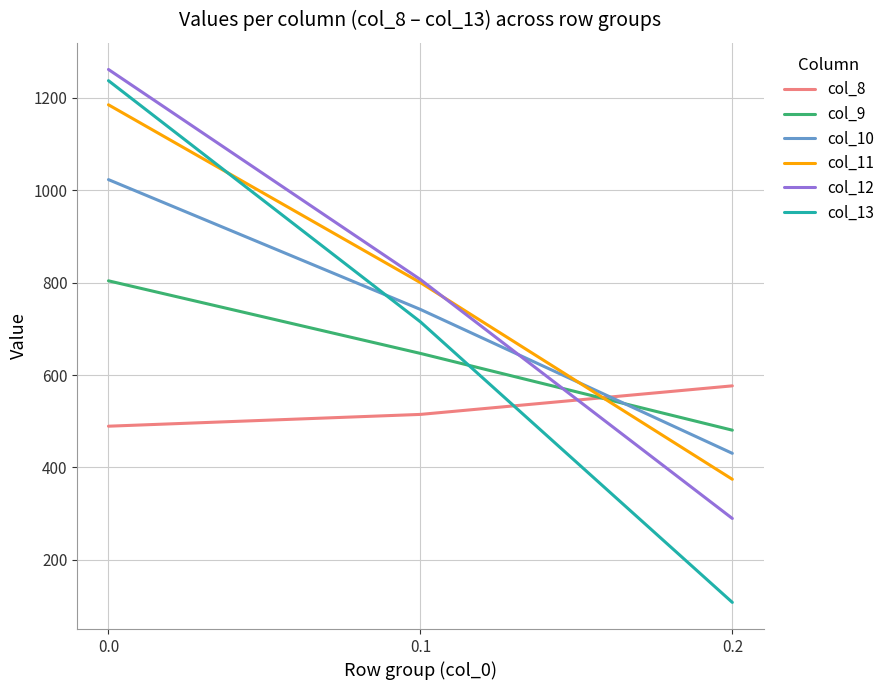

Reading left to right, what are all the values shown in this chart?

col_8: 0.0=489.3	0.1=514.8	0.2=576.6
col_9: 0.0=804.0	0.1=646.9	0.2=480.7
col_10: 0.0=1023.2	0.1=742.1	0.2=430.5
col_11: 0.0=1185.2	0.1=800.2	0.2=374.4
col_12: 0.0=1261.6	0.1=806.9	0.2=289.5
col_13: 0.0=1237.4	0.1=715.3	0.2=107.8